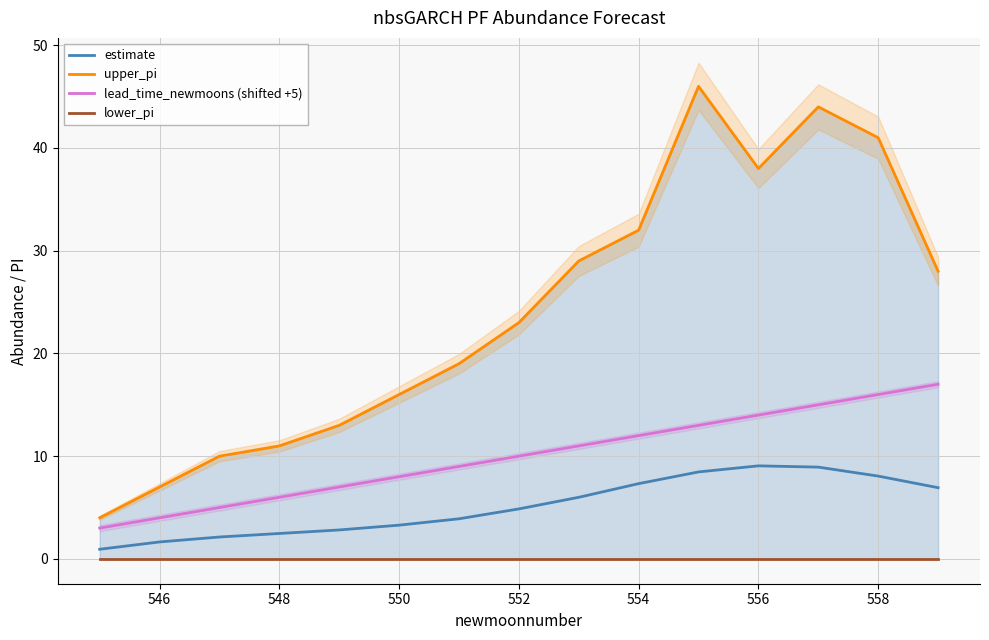

What are all the series names shown in the legend?

estimate, upper_pi, lead_time_newmoons (shifted +5), lower_pi